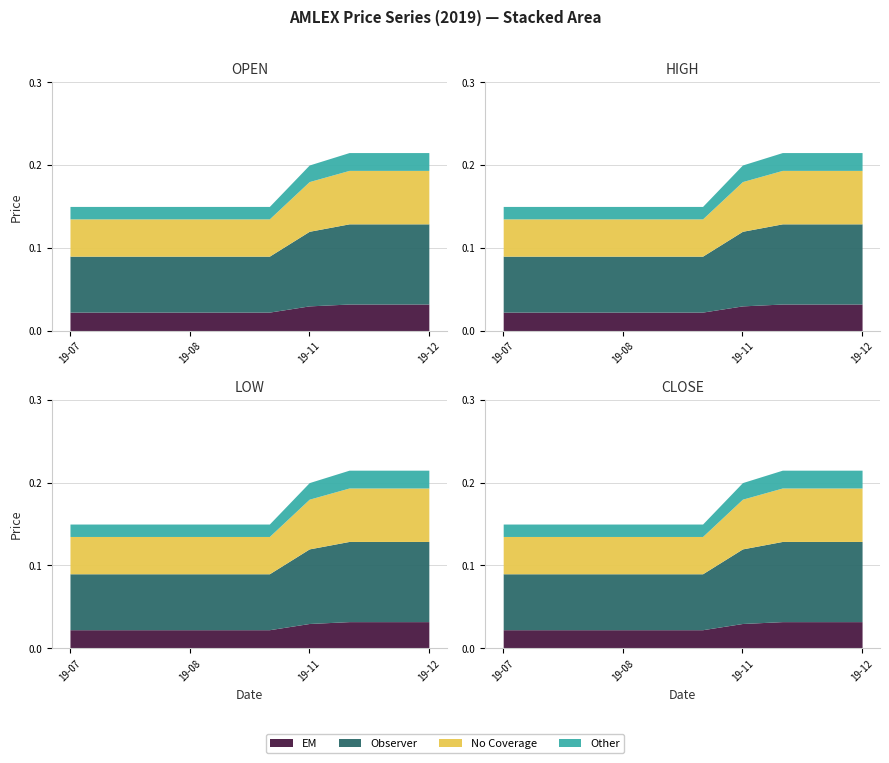

What is the label of the 3rd point from the right?

2019-12-06